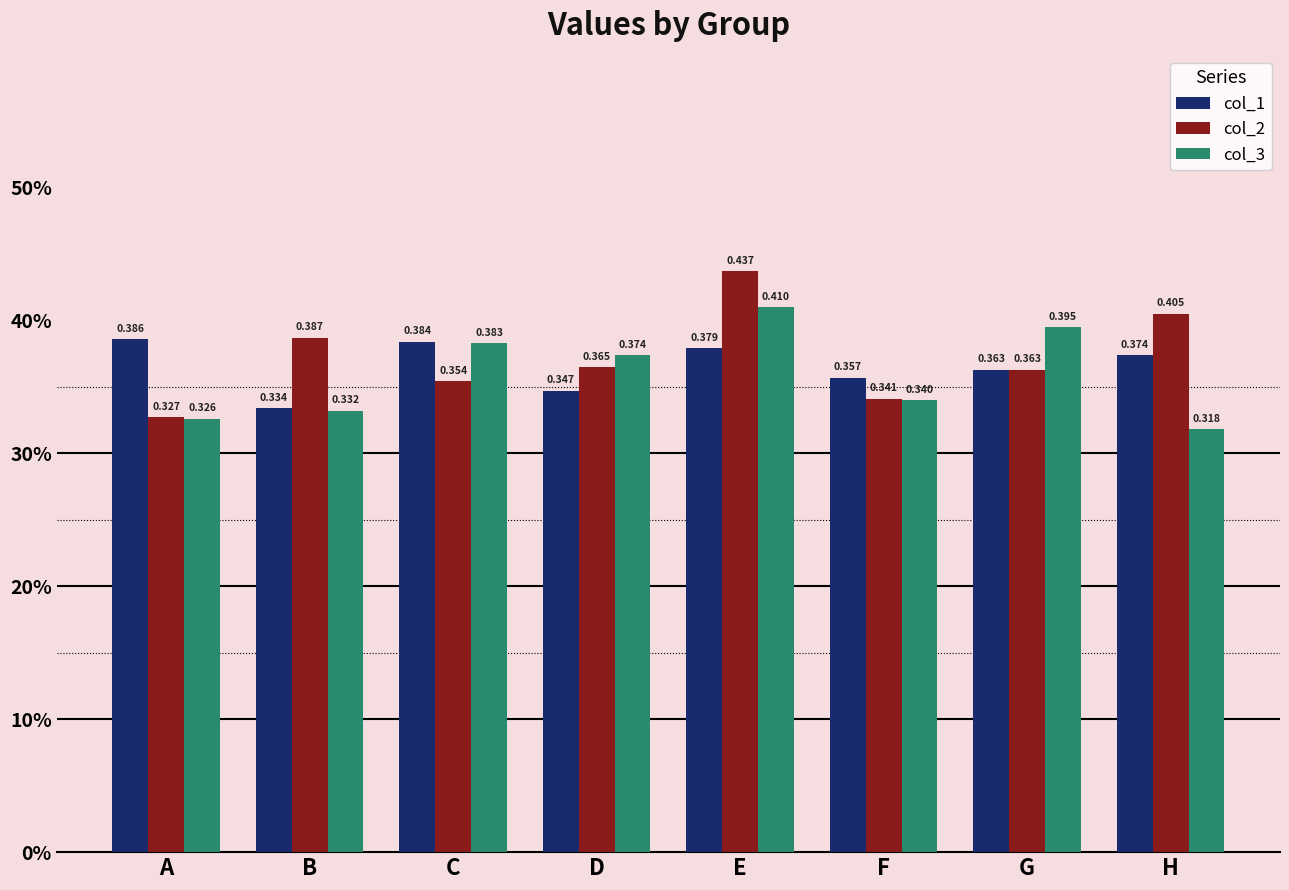

The col_2 series shows 0.1 at C. True or false?

False